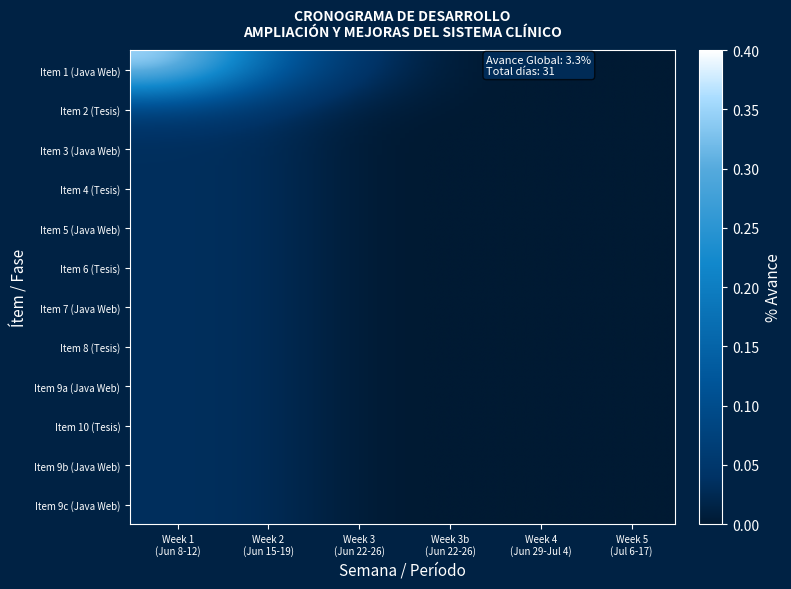

Rank the series by their maximum value, from highest to lowest.

Item 1 (Java Web), Item 2 (Tesis), Item 3 (Java Web), Item 4 (Tesis), Item 5 (Java Web), Item 6 (Tesis), Item 7 (Java Web), Item 8 (Tesis), Item 9a (Java Web), Item 10 (Tesis), Item 9b (Java Web), Item 9c (Java Web)